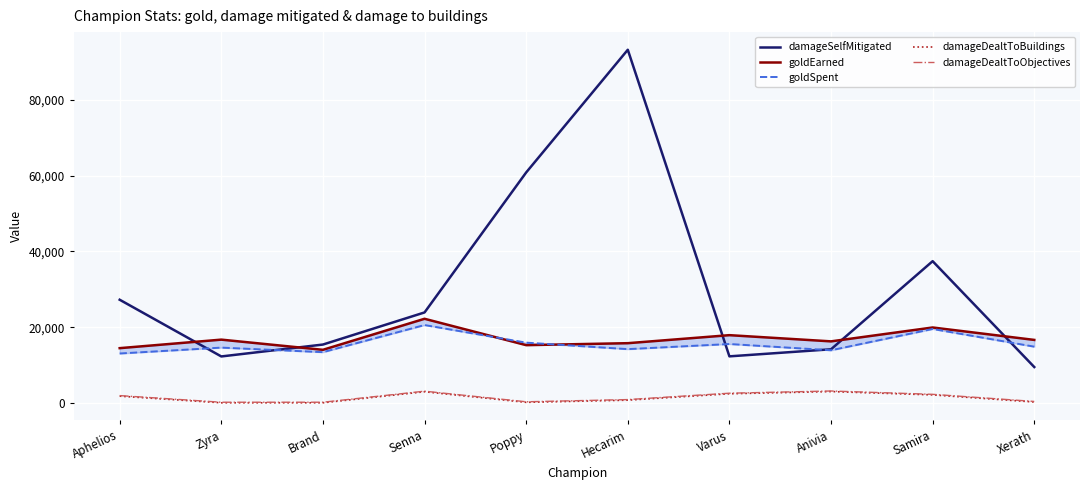

True or false: goldSpent has more than 1 points higher than both neighbors.

True